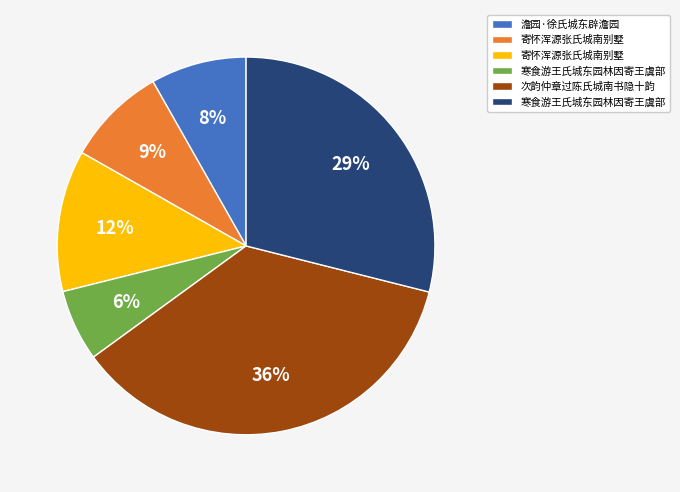

To the nearest percent, what is the difference between the largest and smallest slice percentages?

30%